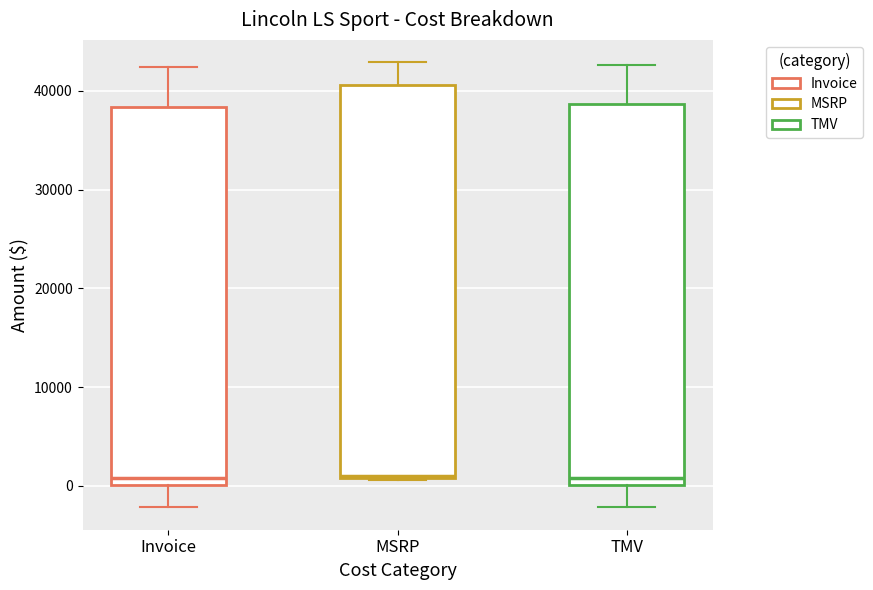

Reading left to right, transcribe this box plot: for each box, give where its median line is, the range the box spans, and where its two whiskers end, as read against the y-axis. The values are not printed on the chart, so give them approximately, as read against the axis.

Invoice: median 1000, box 0 to 38000, whiskers -2000 to 42000
MSRP: median 1000, box 1000 to 41000, whiskers 1000 to 43000
TMV: median 1000, box 0 to 39000, whiskers -2000 to 43000